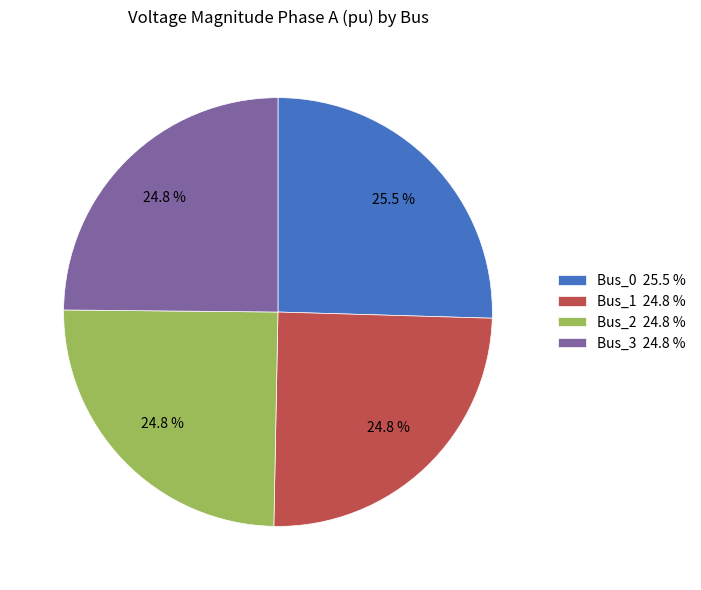

Approximately how many times larger is the value at Bus_2 24.8 % compared to Bus_0 25.5 %?

1.0